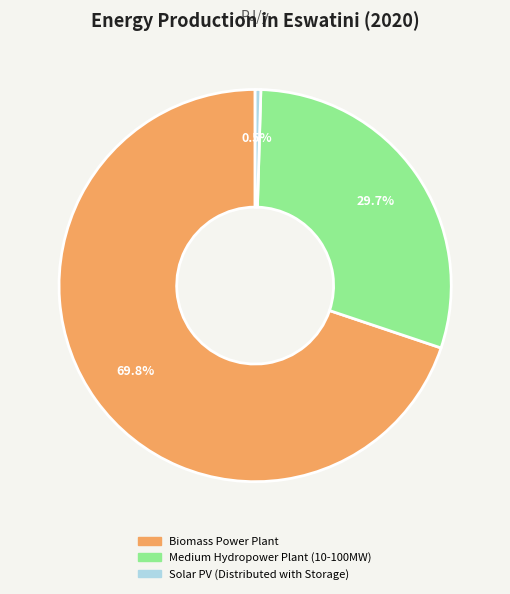

True or false: Biomass Power Plant accounts for 78% of the total.

False